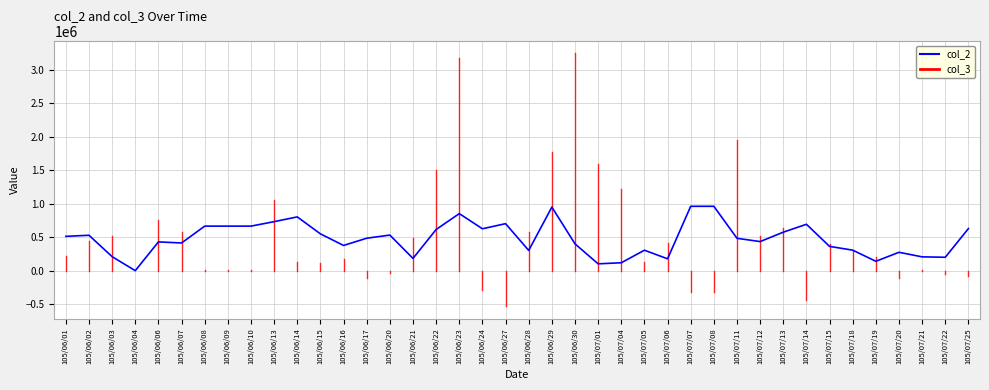

Read the value at 105/07/19, to the nearest 50.

143000